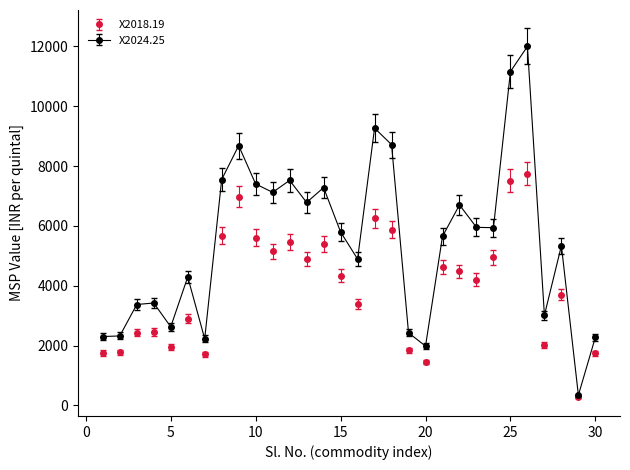

What are all the series names shown in the legend?

X2018.19, X2024.25